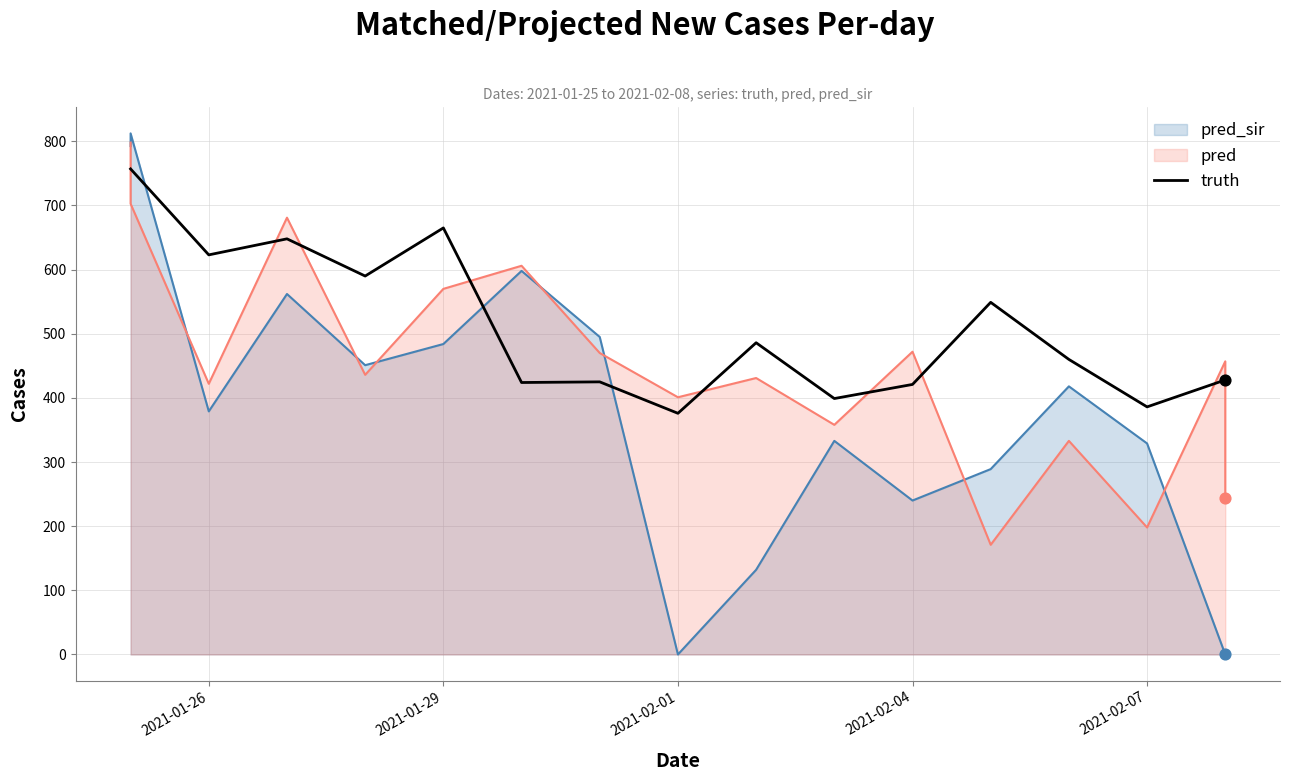

What is the change in value from 2021-02-04 to 11?

-227